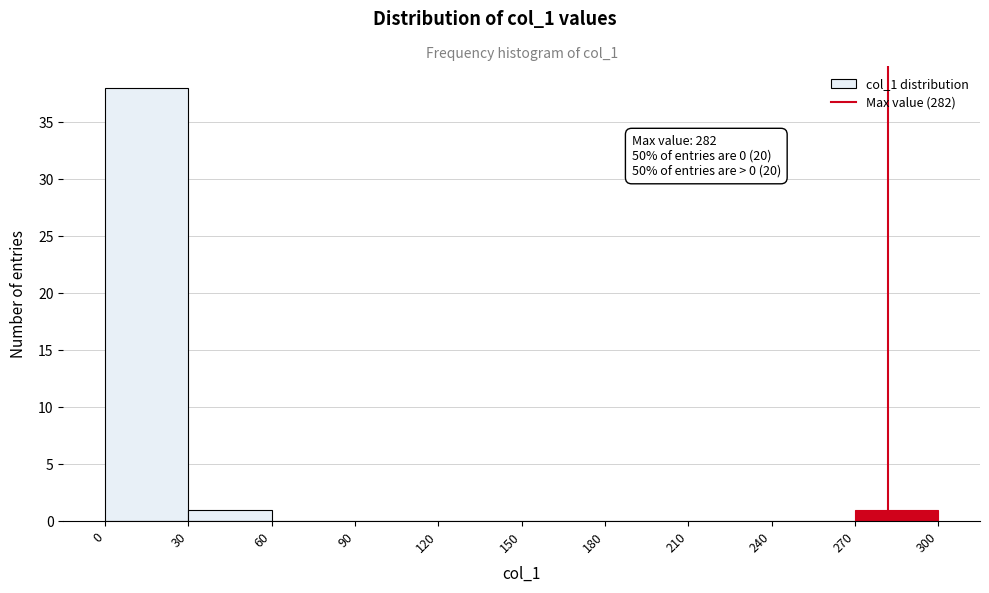

Which range on the x-axis has the tallest bar?

0 to 30